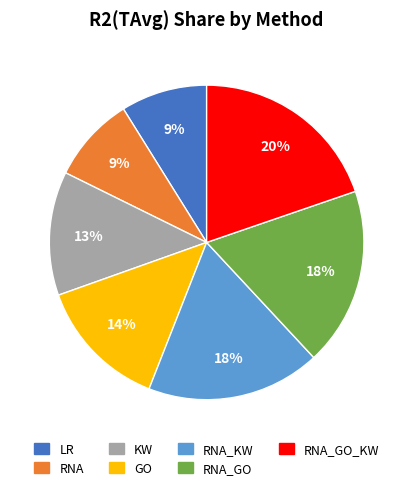

To the nearest percent, what is the difference between the largest and smallest slice percentages?

11%